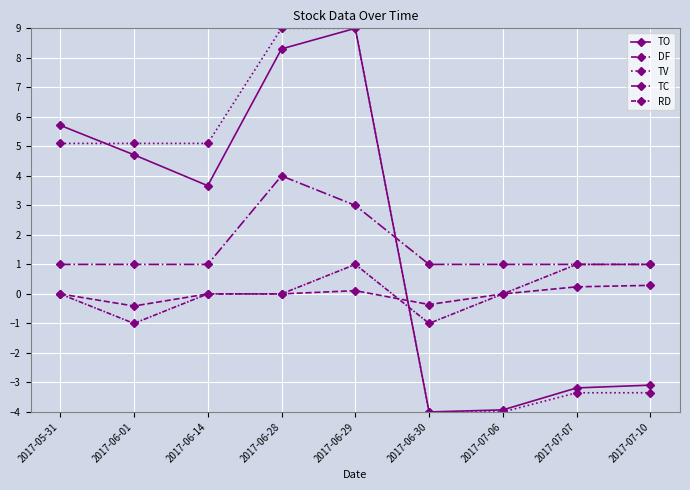

Reading left to right, transcribe all the data shown in this chart.

TO: 2017-05-31=5.7	2017-06-01=4.7	2017-06-14=3.7	2017-06-28=8.3	2017-06-29=9.0	2017-06-30=-4.0	2017-07-06=-3.9	2017-07-07=-3.2	2017-07-10=-3.1
DF: 2017-05-31=0.0	2017-06-01=-0.4	2017-06-14=0.0	2017-06-28=0.0	2017-06-29=0.1	2017-06-30=-0.4	2017-07-06=0.0	2017-07-07=0.2	2017-07-10=0.3
TV: 2017-05-31=5.1	2017-06-01=5.1	2017-06-14=5.1	2017-06-28=9.0	2017-06-29=9.0	2017-06-30=-4.0	2017-07-06=-4.0	2017-07-07=-3.4	2017-07-10=-3.4
TC: 2017-05-31=1.0	2017-06-01=1.0	2017-06-14=1.0	2017-06-28=4.0	2017-06-29=3.0	2017-06-30=1.0	2017-07-06=1.0	2017-07-07=1.0	2017-07-10=1.0
RD: 2017-05-31=0.0	2017-06-01=-1.0	2017-06-14=0.0	2017-06-28=0.0	2017-06-29=1.0	2017-06-30=-1.0	2017-07-06=0.0	2017-07-07=1.0	2017-07-10=1.0